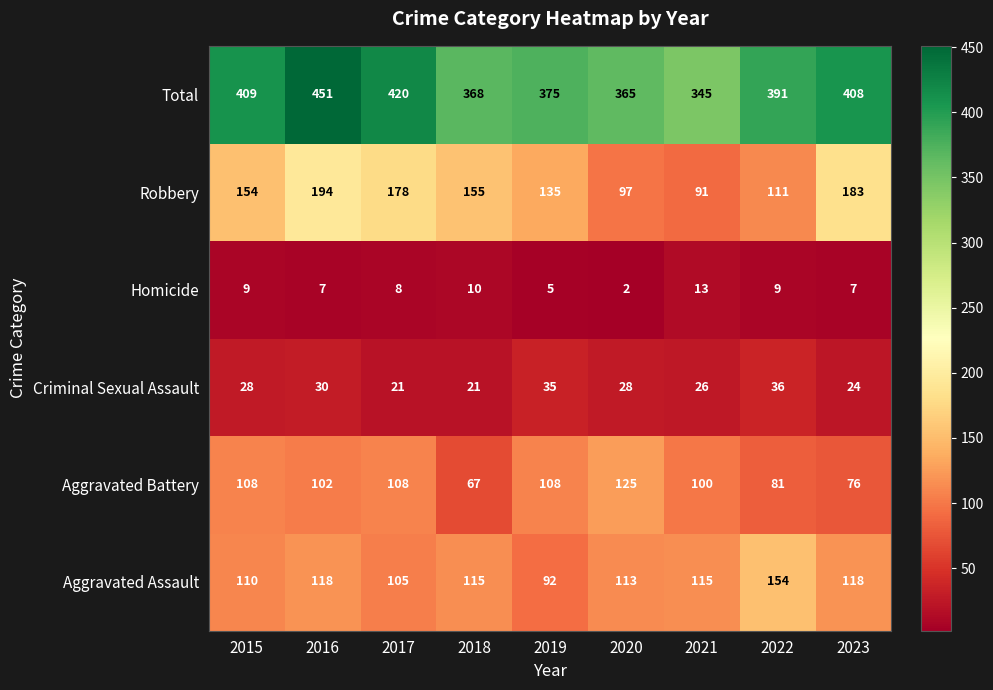

Which series has the largest range (max minus min)?

Total